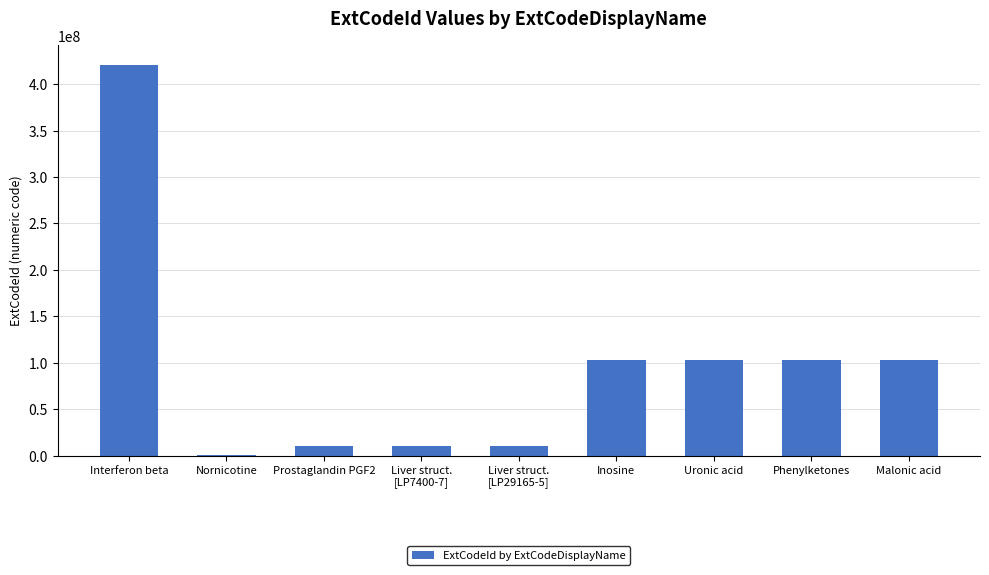

Are the bars horizontal?

No